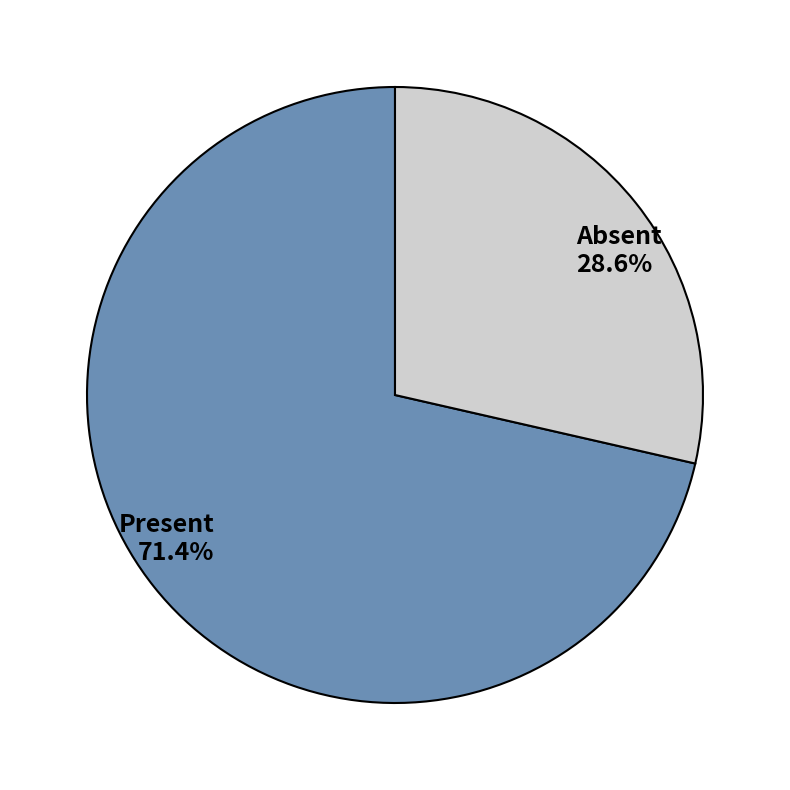

What percentage do Absent and Present together represent?

100.0%